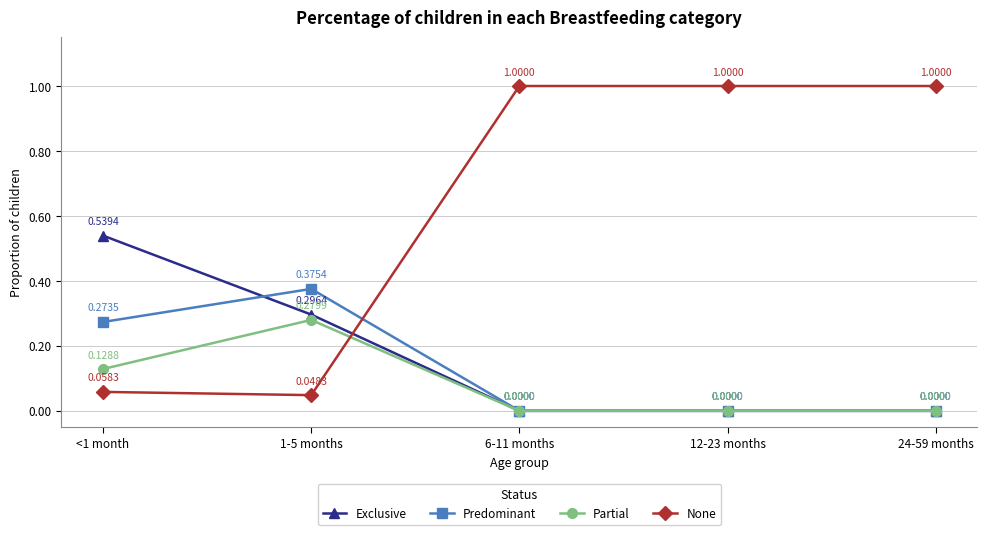

Rank the series by their maximum value, from highest to lowest.

None, Exclusive, Predominant, Partial